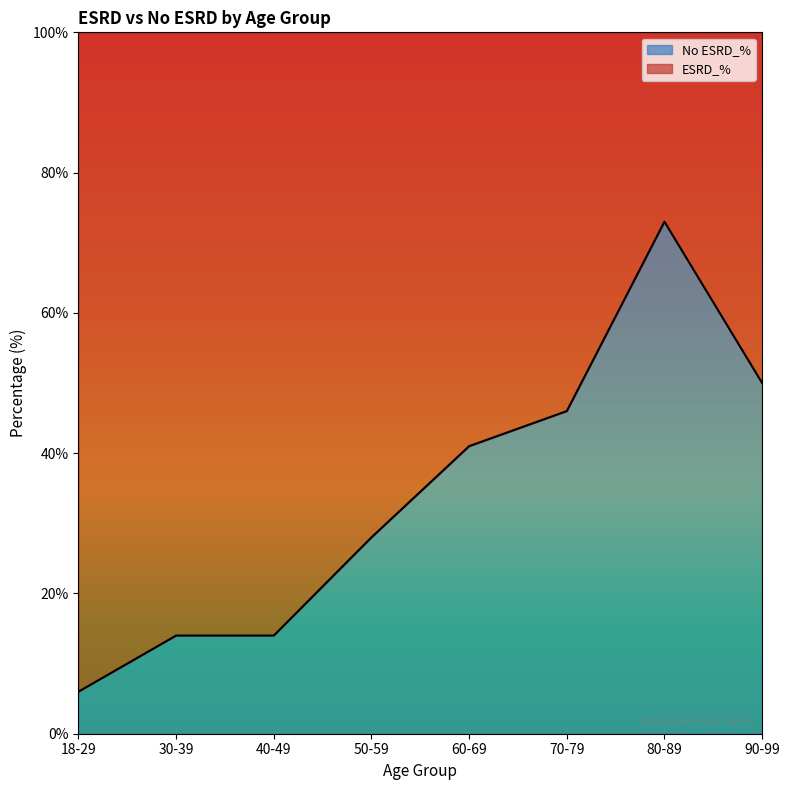

Rank the categories by value from highest to lowest.

80-89, 90-99, 70-79, 60-69, 50-59, 30-39, 40-49, 18-29